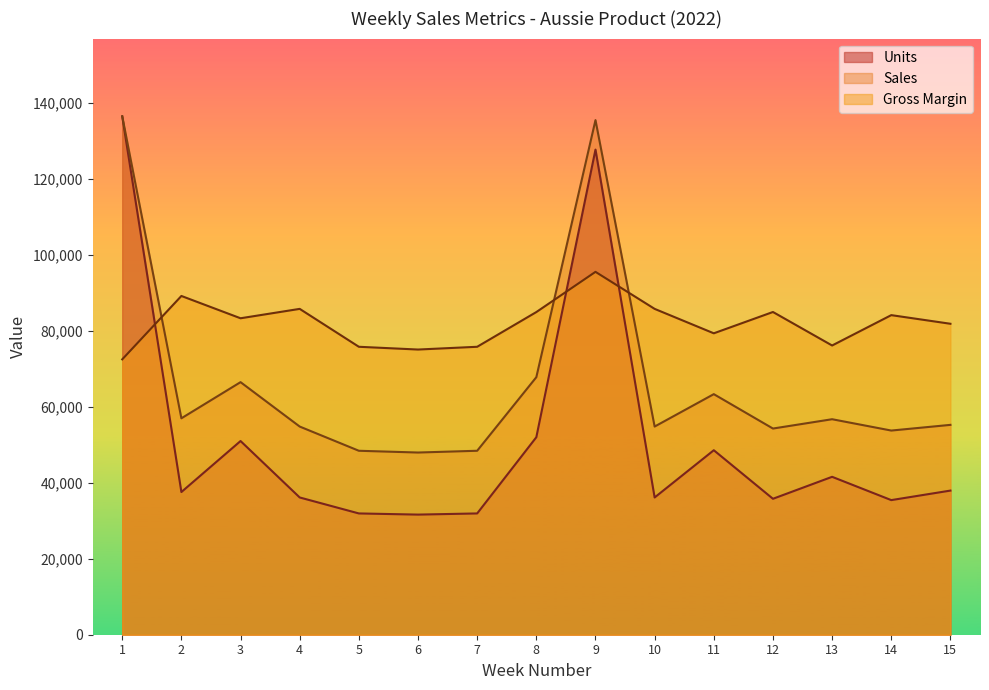

Which series ends up on top after the final intersection of Gross Margin and Sales?

Gross Margin